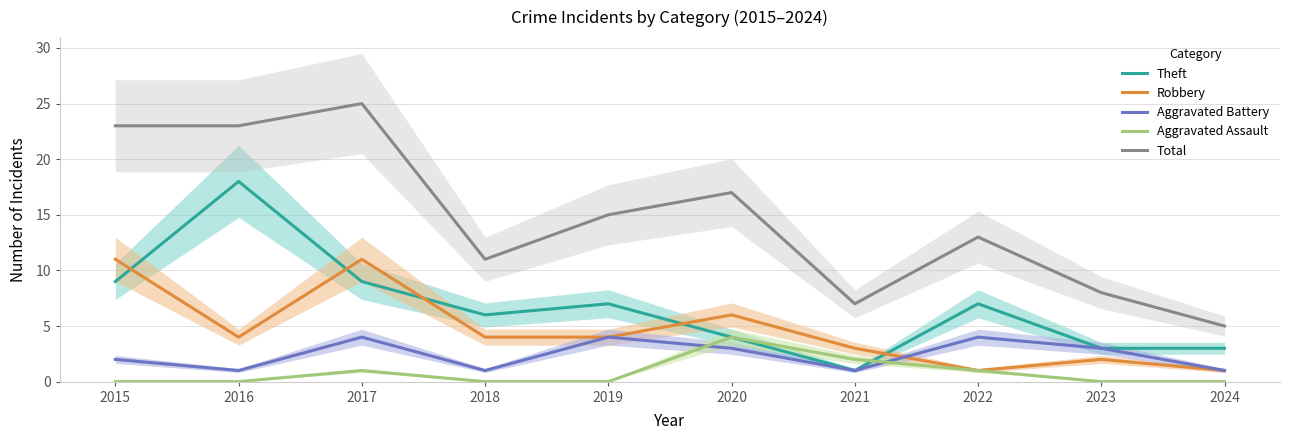

Where is the first local minimum for Aggravated Battery?

2016